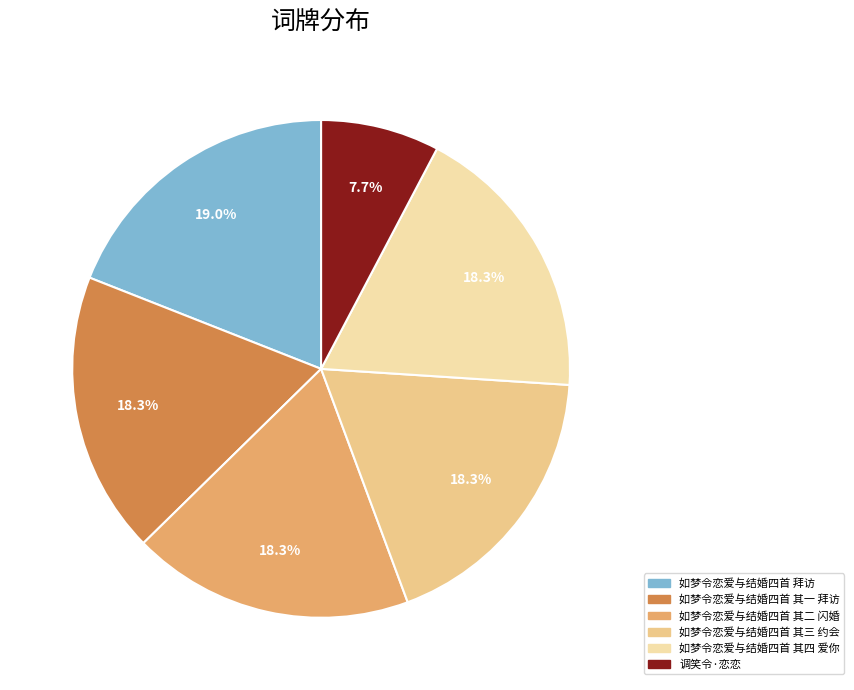

Combined, do 如梦令恋爱与结婚四首 其四 爱你 and 调笑令·恋恋 account for over 50%?

No